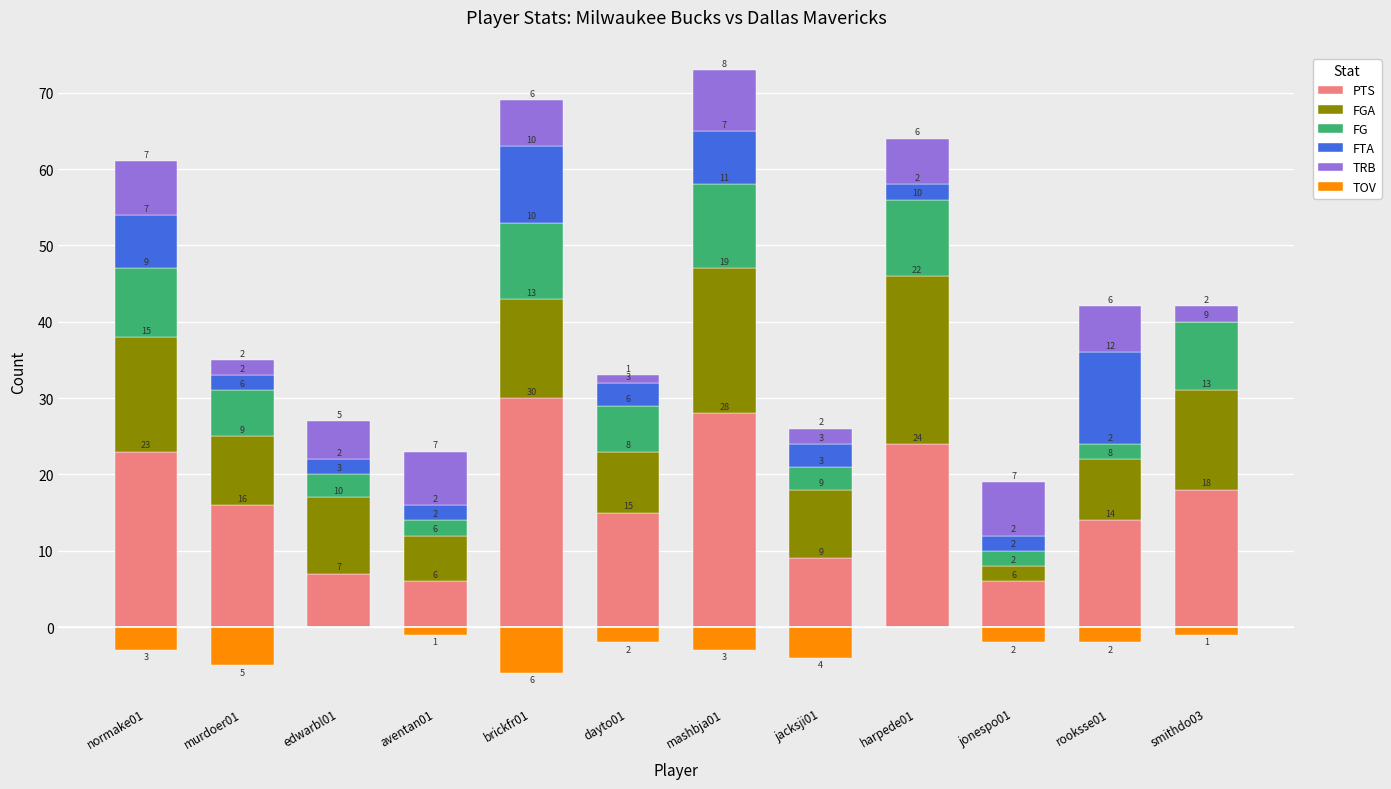

Reading left to right, list all the values displayed in this chart.

PTS: normake01=23	murdoer01=16	edwarbl01=7	aventan01=6	brickfr01=30	dayto01=15	mashbja01=28	jacksji01=9	harpede01=24	jonespo01=6	rooksse01=14	smithdo03=18
FGA: normake01=15	murdoer01=9	edwarbl01=10	aventan01=6	brickfr01=13	dayto01=8	mashbja01=19	jacksji01=9	harpede01=22	jonespo01=2	rooksse01=8	smithdo03=13
FG: normake01=9	murdoer01=6	edwarbl01=3	aventan01=2	brickfr01=10	dayto01=6	mashbja01=11	jacksji01=3	harpede01=10	jonespo01=2	rooksse01=2	smithdo03=9
FTA: normake01=7	murdoer01=2	edwarbl01=2	aventan01=2	brickfr01=10	dayto01=3	mashbja01=7	jacksji01=3	harpede01=2	jonespo01=2	rooksse01=12	smithdo03=0
TRB: normake01=7	murdoer01=2	edwarbl01=5	aventan01=7	brickfr01=6	dayto01=1	mashbja01=8	jacksji01=2	harpede01=6	jonespo01=7	rooksse01=6	smithdo03=2
TOV: normake01=-3	murdoer01=-5	edwarbl01=0	aventan01=-1	brickfr01=-6	dayto01=-2	mashbja01=-3	jacksji01=-4	harpede01=0	jonespo01=-2	rooksse01=-2	smithdo03=-1